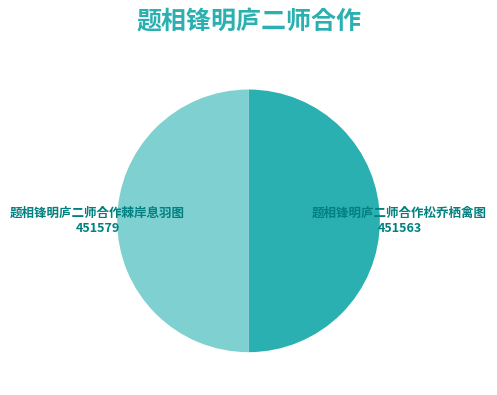

Does any single category account for the majority?

Yes